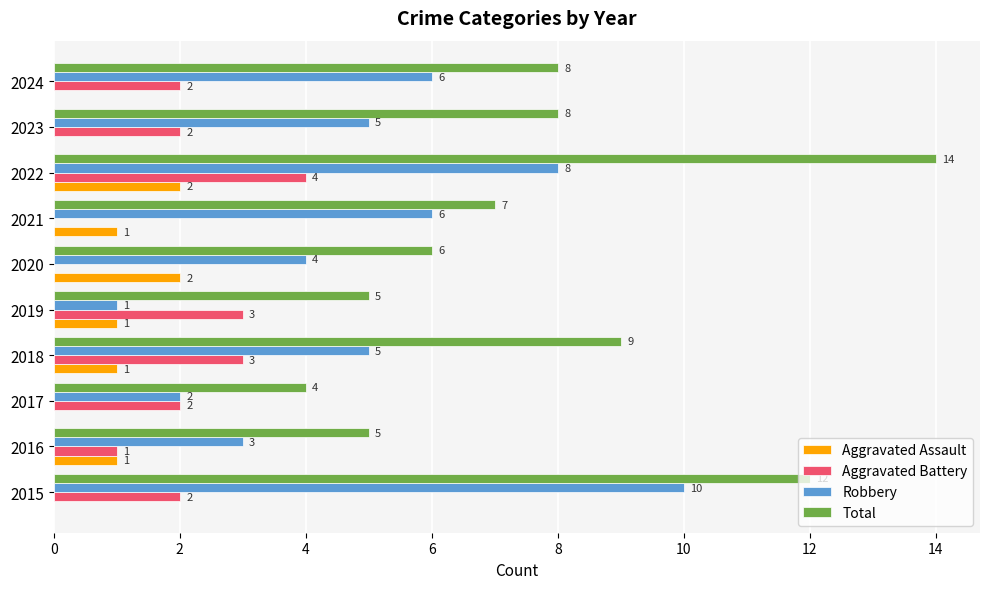

Is it true that Total equals 5 at 2016?

True